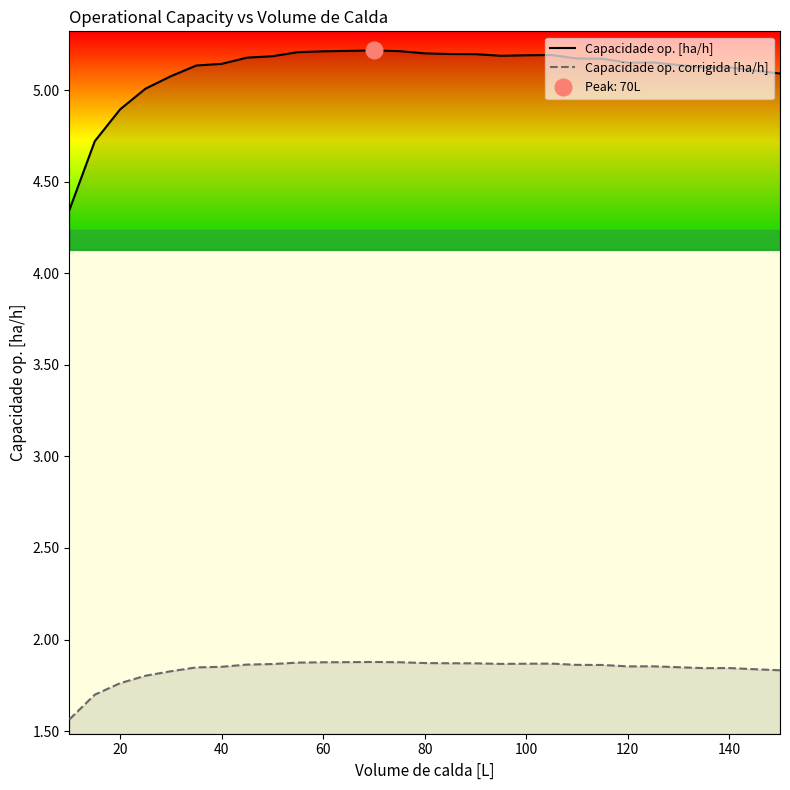

Reading right to left, extract all data points from this chart.

Capacidade op. [ha/h]: 5.1	5.1	5.1	5.1	5.1	5.2	5.1	5.2	5.2	5.2	5.2	5.2	5.2	5.2	5.2	5.2	5.2	5.2	5.2	5.2	5.2	5.2	5.1	5.1	5.1	5.0	4.9	4.7	4.3
Capacidade op. corrigida [ha/h]: 1.8	1.8	1.8	1.8	1.8	1.9	1.9	1.9	1.9	1.9	1.9	1.9	1.9	1.9	1.9	1.9	1.9	1.9	1.9	1.9	1.9	1.9	1.9	1.8	1.8	1.8	1.8	1.7	1.6